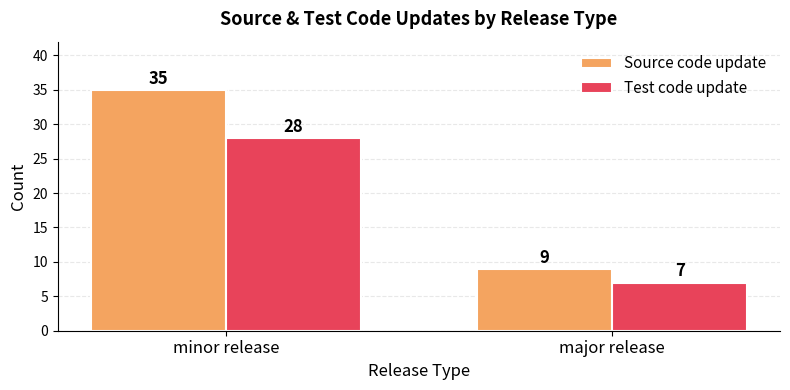

Is it true that Source code update equals 52 at minor release?

False